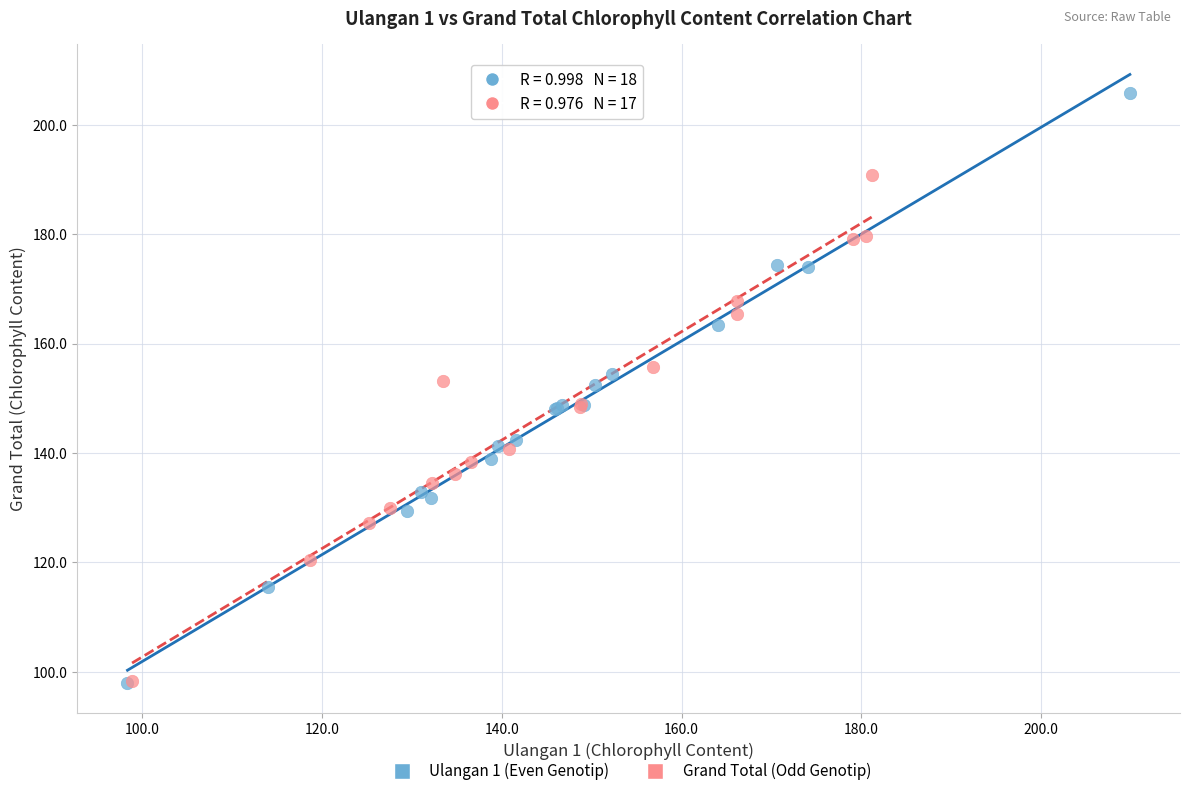

Which series reaches the maximum Y coordinate?

Ulangan 1 (Even Genotip)